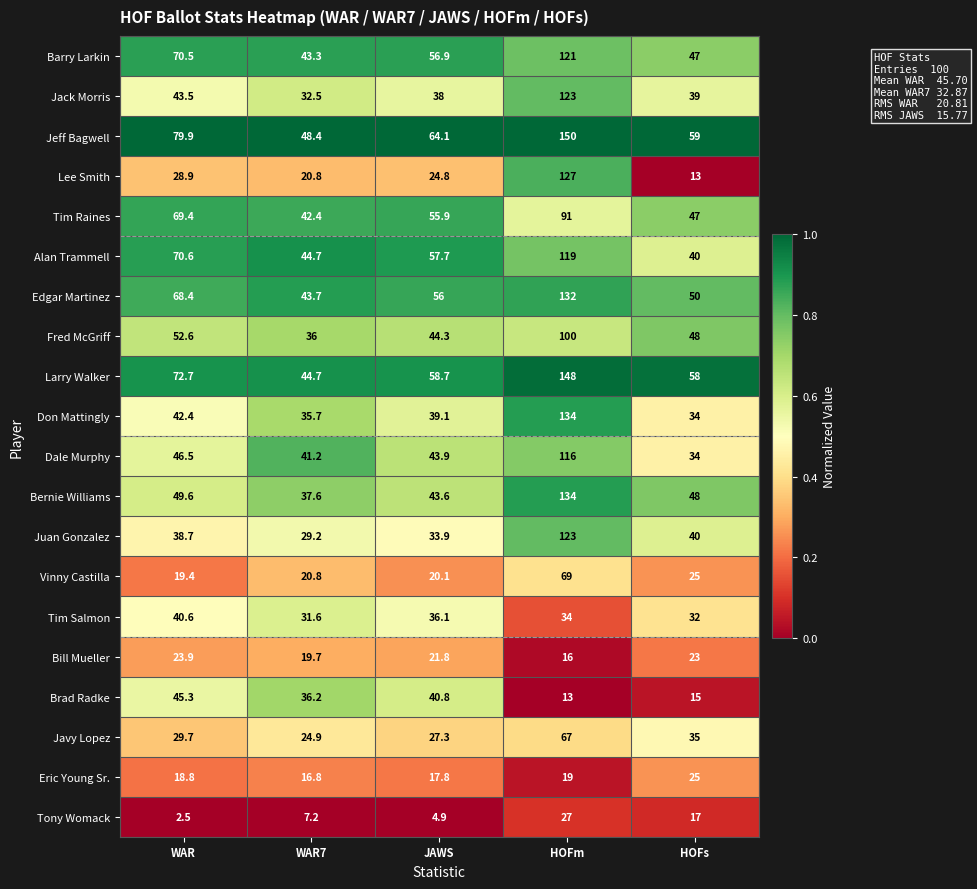

Between WAR and HOFm, which series saw the biggest shift?

Lee Smith